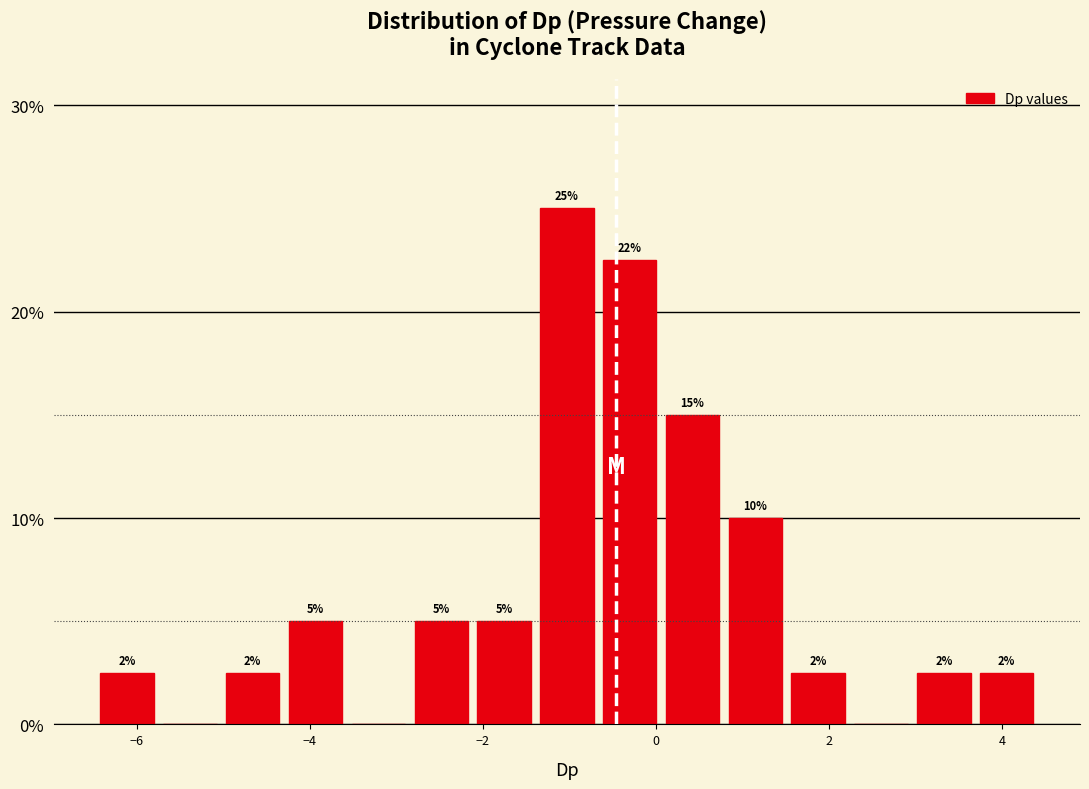

Around what value on the x-axis is the tallest bar? Give the approximate position of its centre, as read against the axis.

-1.0